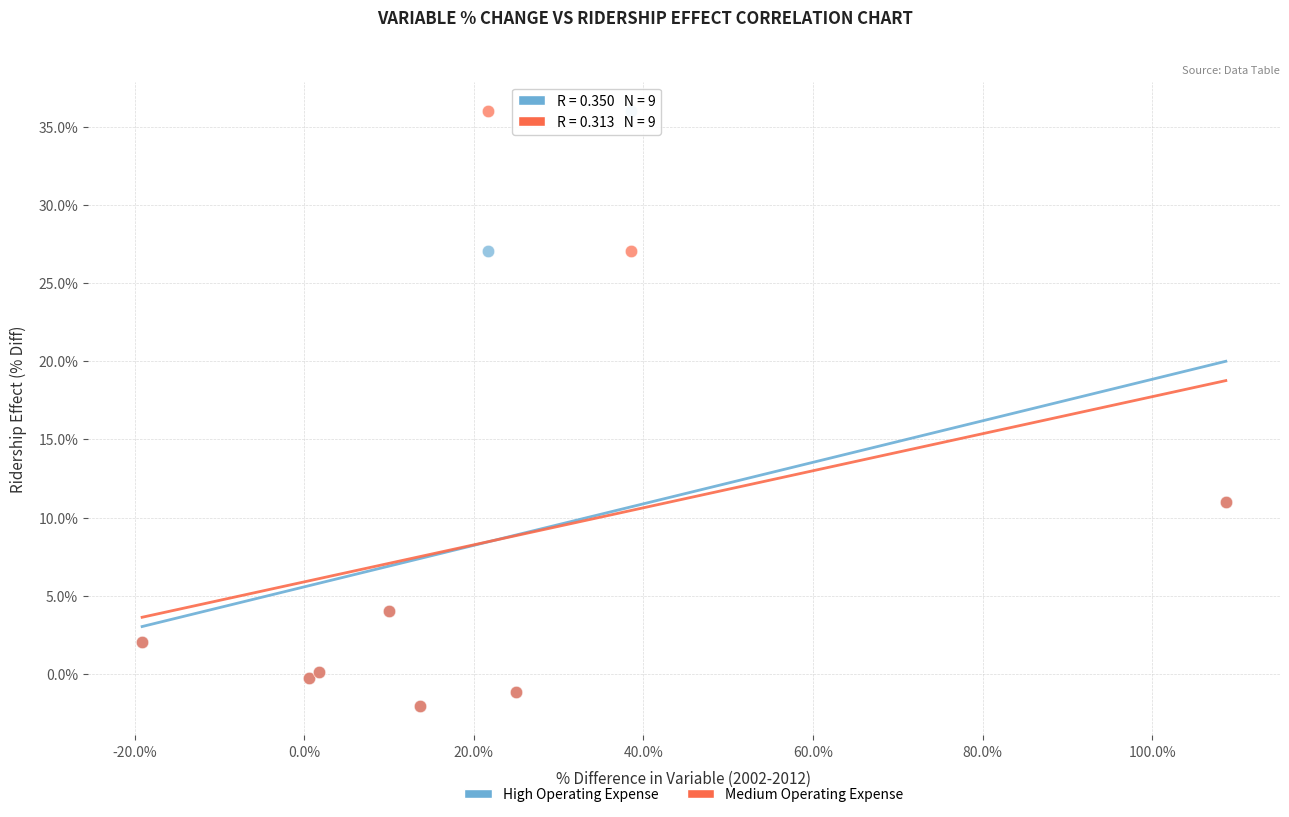

What are all the series names shown in the legend?

High Operating Expense, Medium Operating Expense